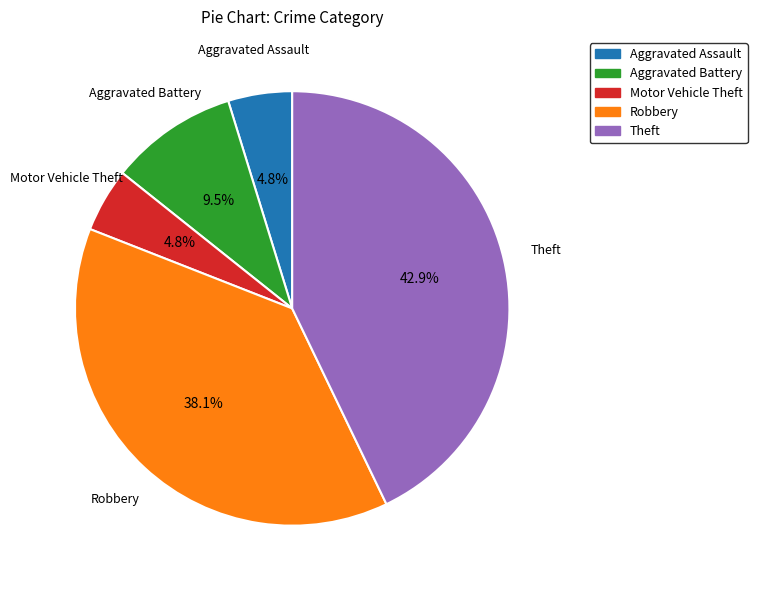

To the nearest percent, what is the difference between the largest and smallest slice percentages?

38%